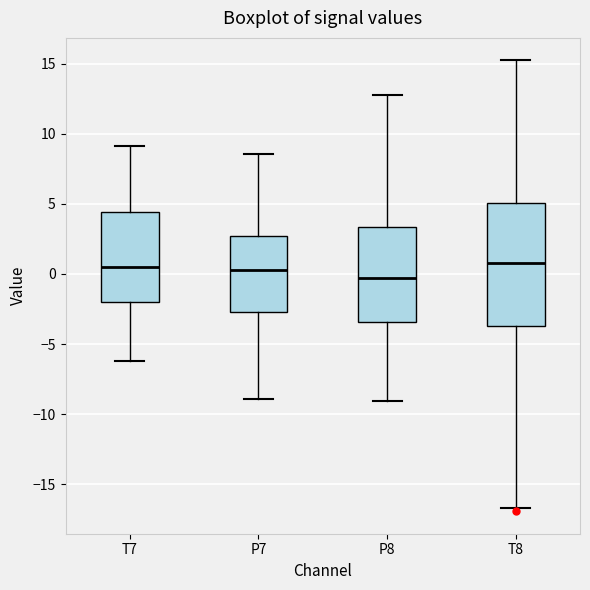

Comparing the boxes themselves (not the whiskers), which one is the tallest?

T8